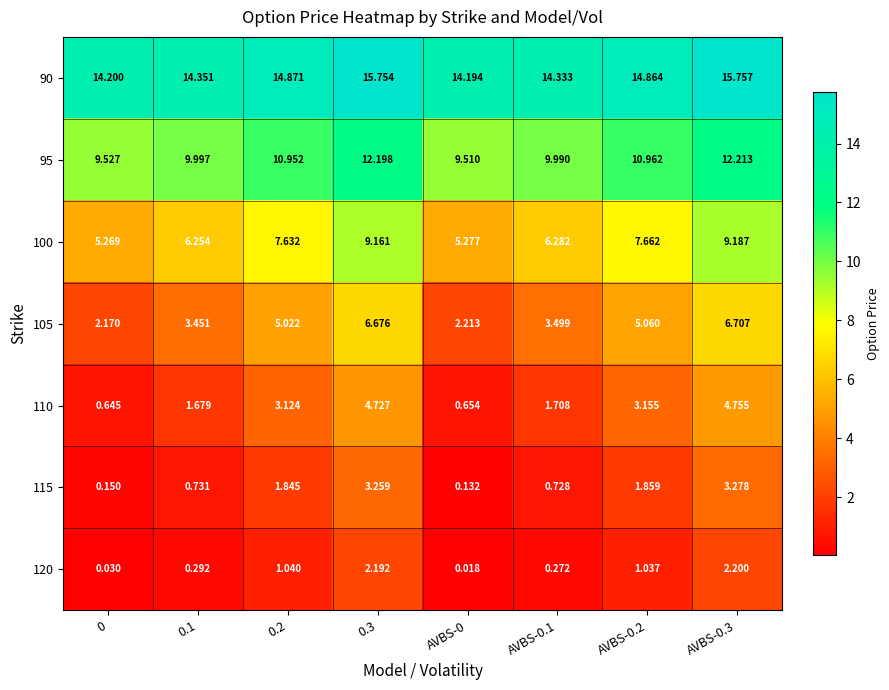

Is the value of 95 at AVBS-0.2 greater than the value of 100 at AVBS-0.1?

Yes